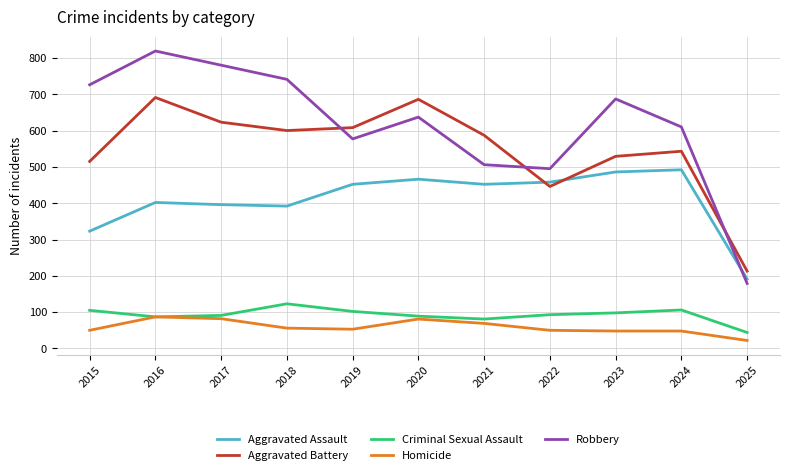

How many interior local peaks does the Robbery series have?

3